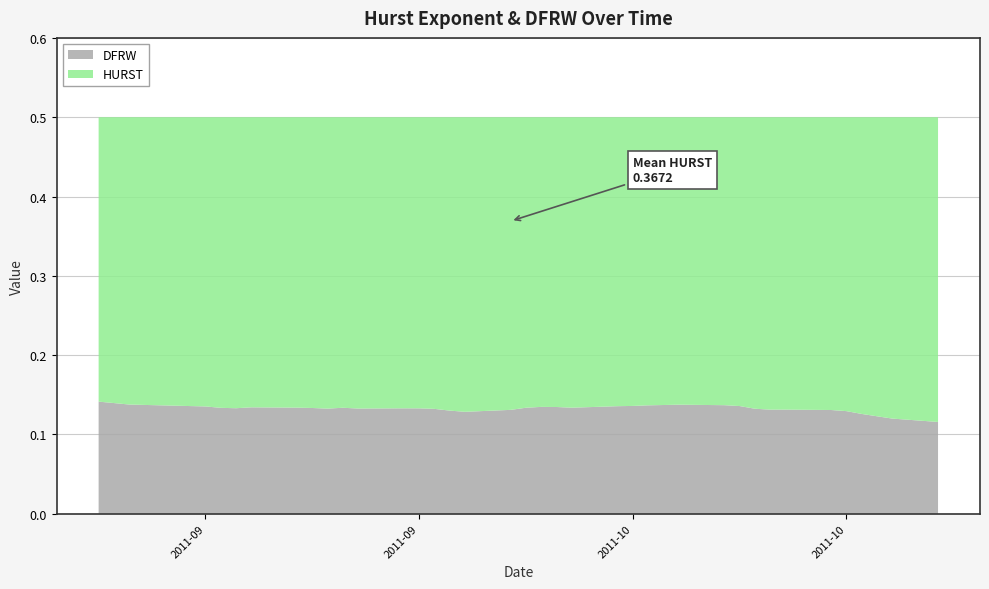

Reading left to right, list all the values displayed in this chart.

HURST: 0.4	0.4	0.4	0.4	0.4	0.4	0.4	0.4	0.4	0.4	0.4	0.4	0.4	0.4	0.4	0.4	0.4	0.4	0.4	0.4	0.4	0.4	0.4	0.4	0.4	0.4	0.4	0.4	0.4	0.4	0.4	0.4	0.4	0.4	0.4	0.4	0.4	0.4	0.4	0.4
DFRW: 0.1	0.1	0.1	0.1	0.1	0.1	0.1	0.1	0.1	0.1	0.1	0.1	0.1	0.1	0.1	0.1	0.1	0.1	0.1	0.1	0.1	0.1	0.1	0.1	0.1	0.1	0.1	0.1	0.1	0.1	0.1	0.1	0.1	0.1	0.1	0.1	0.1	0.1	0.1	0.1